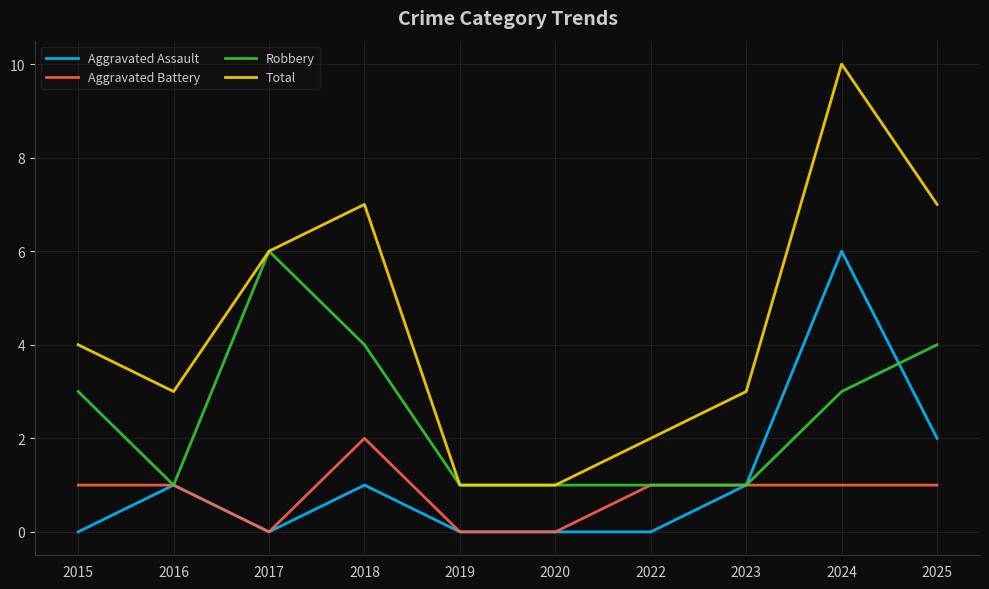

How many categories are shown in the chart?

10